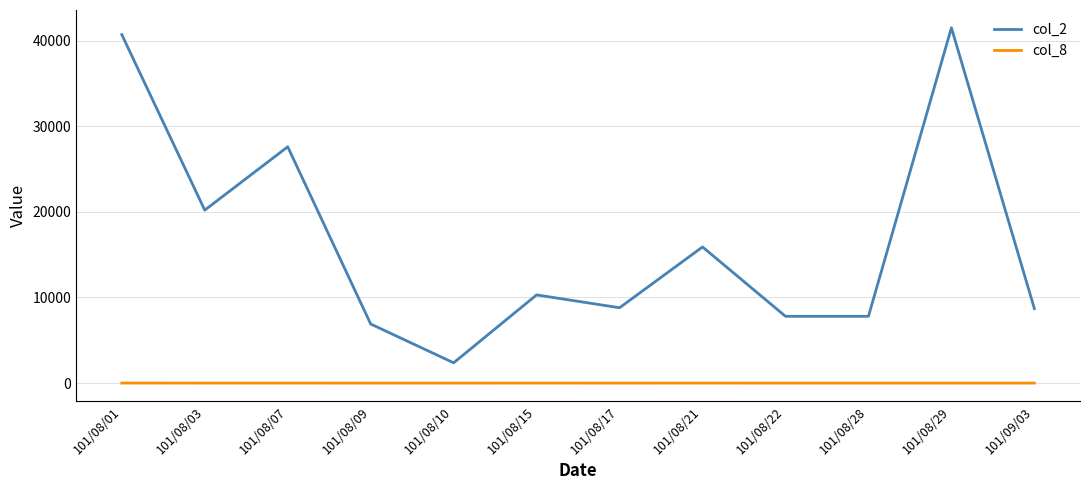

What position from the right is 101/09/03?

1